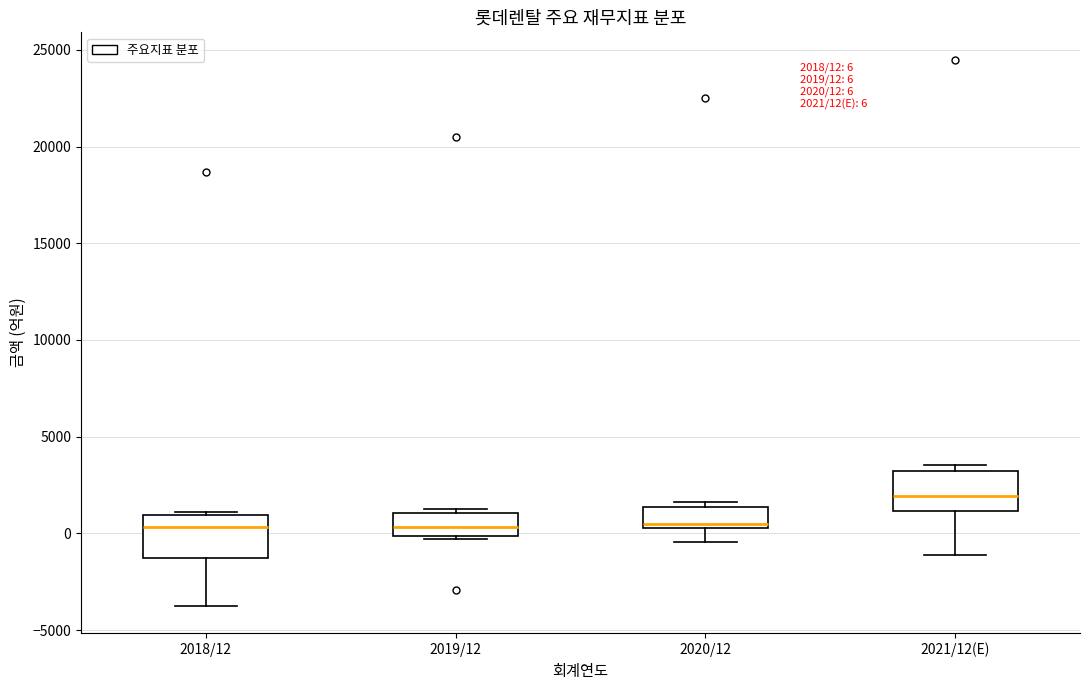

Which box's median line is the highest?

2021/12(E)